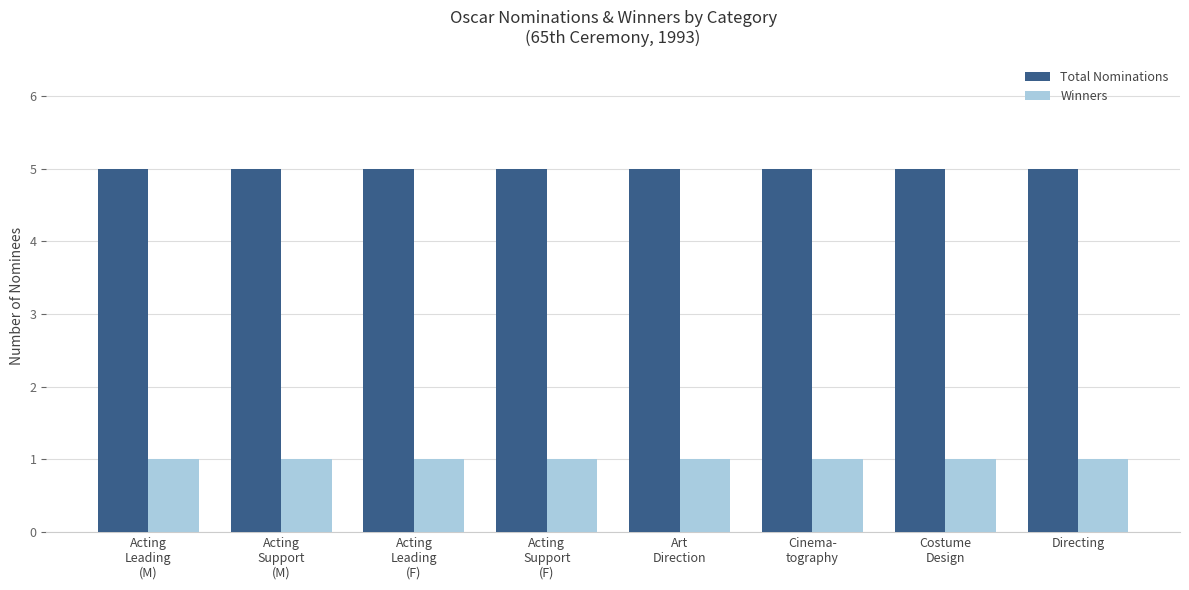

What position from the left is Acting
Leading
(F)?

3